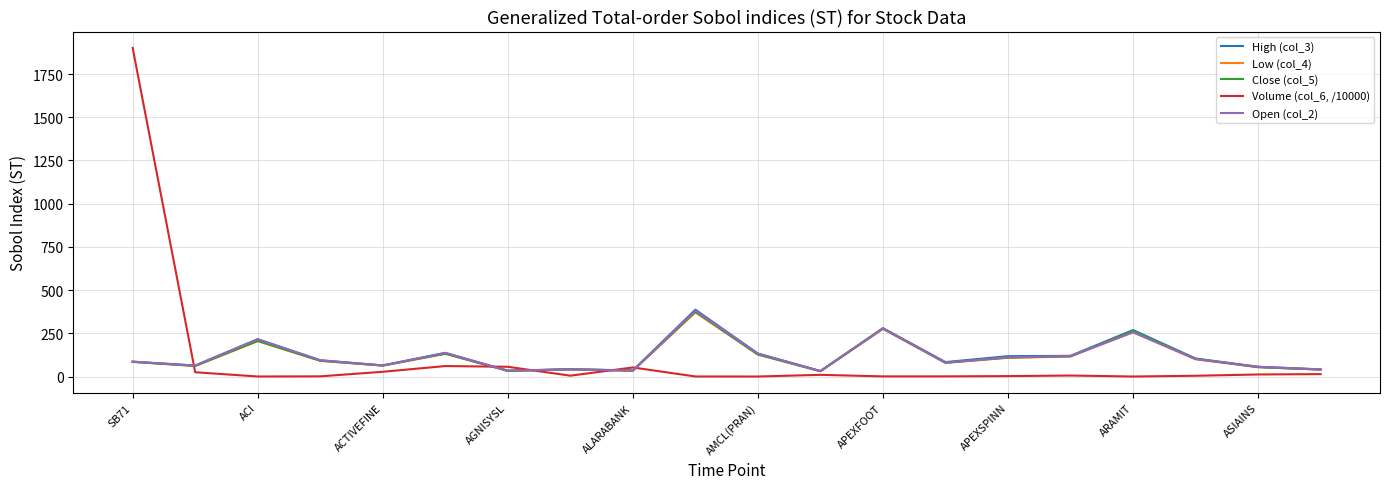

Which series has the widest spread of values?

Volume (col_6, /10000)